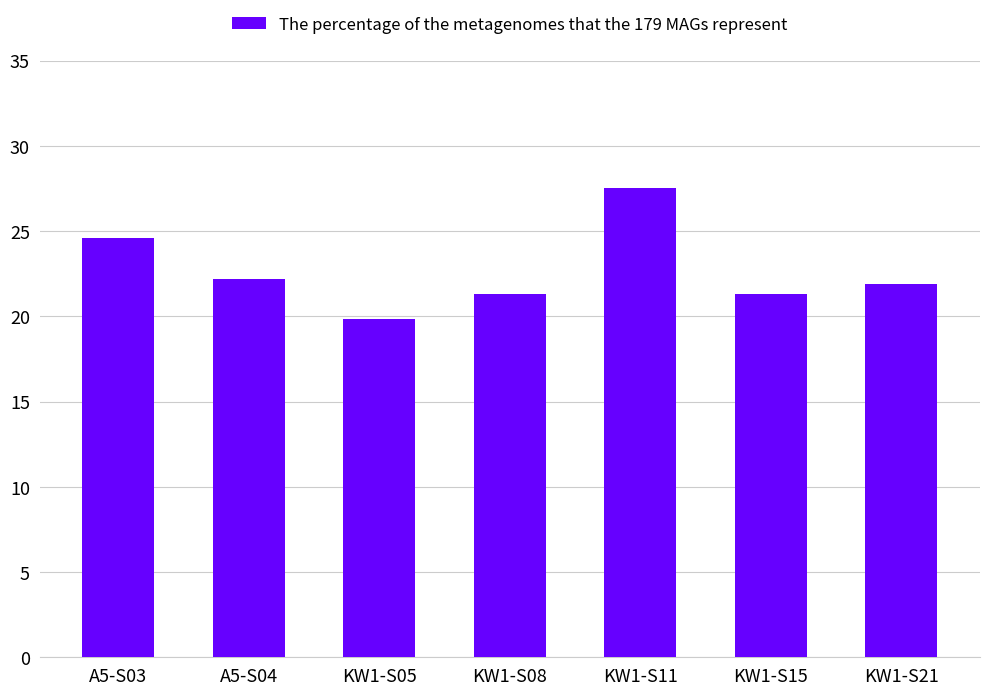

Are the bars horizontal?

No